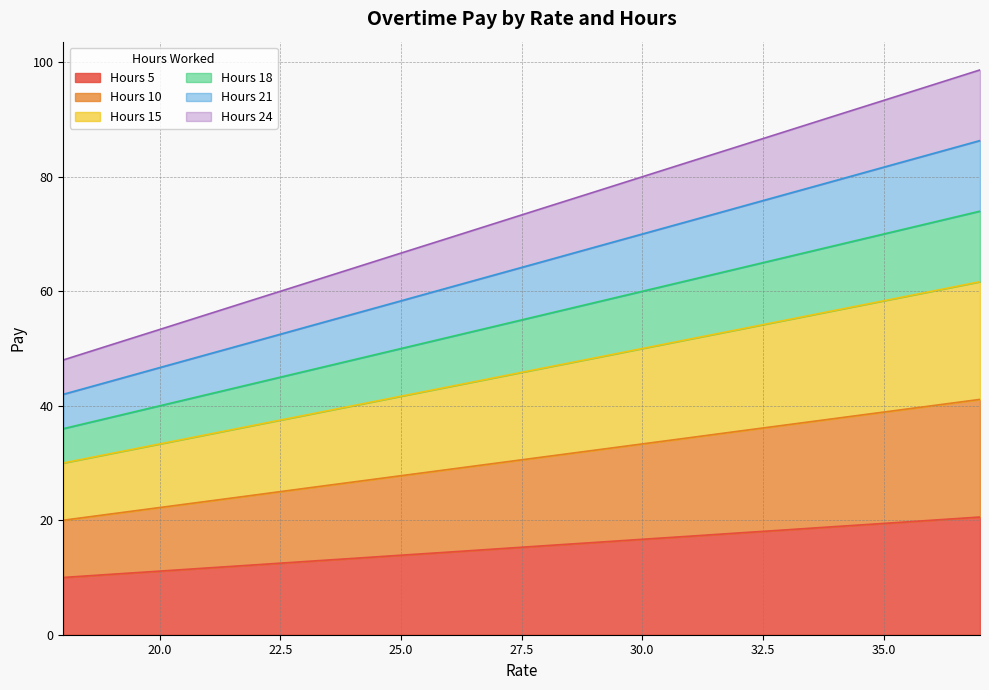

Which category has the lowest value across all series?

18